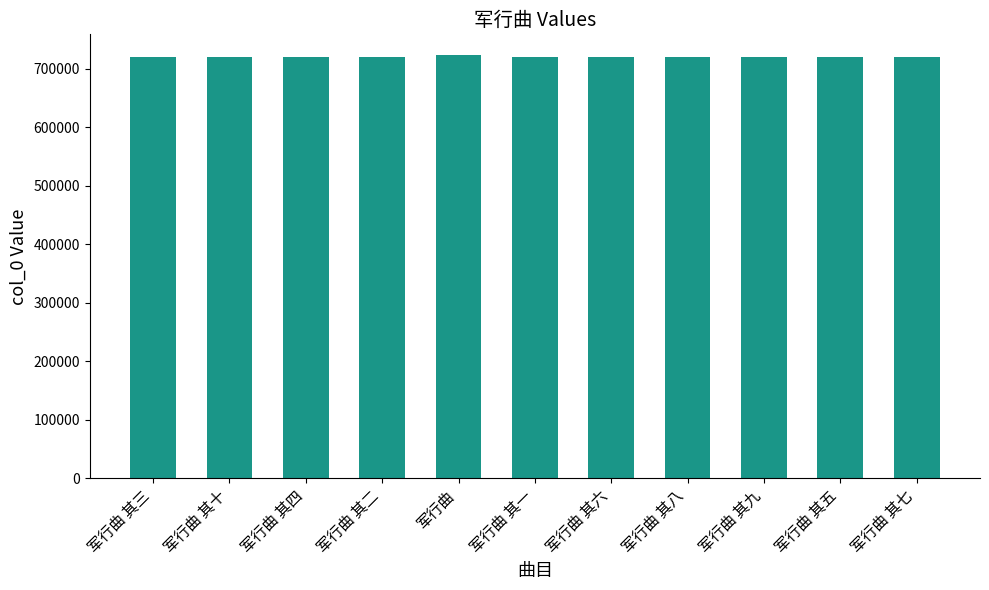

What is the ratio of the value at 军行曲 其六 to the value at 军行曲 其四?

1.0